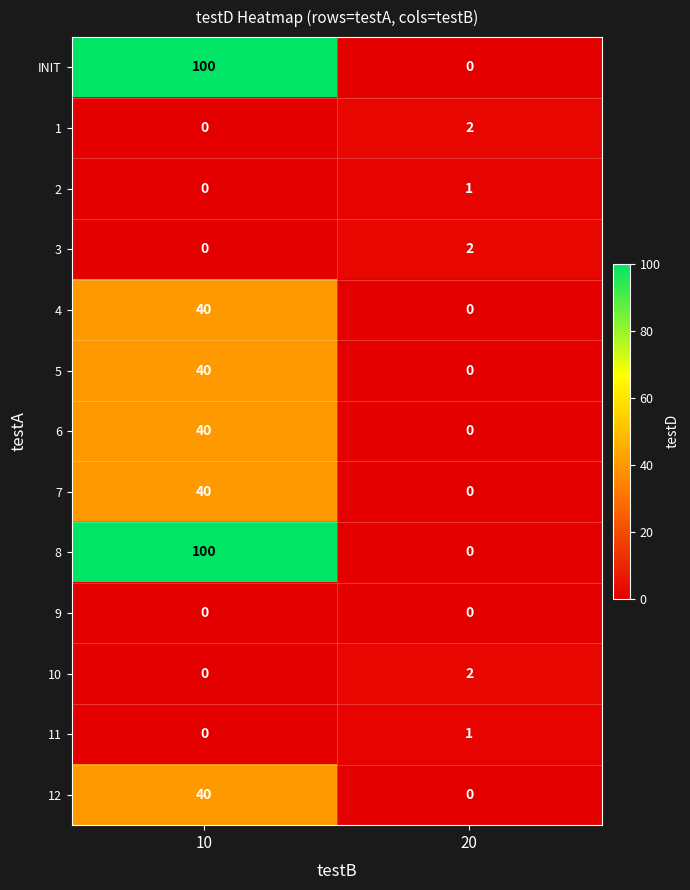

Rank the categories by 3 value from highest to lowest.

20, 10